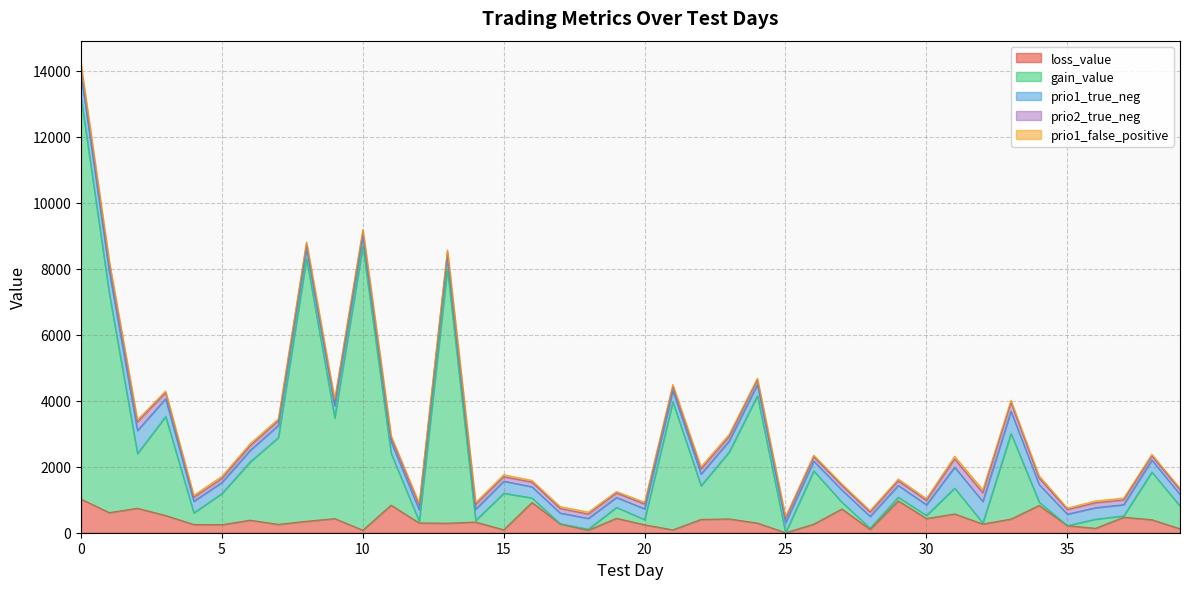

What are all the series names shown in the legend?

loss_value, gain_value, prio1_true_neg, prio2_true_neg, prio1_false_positive